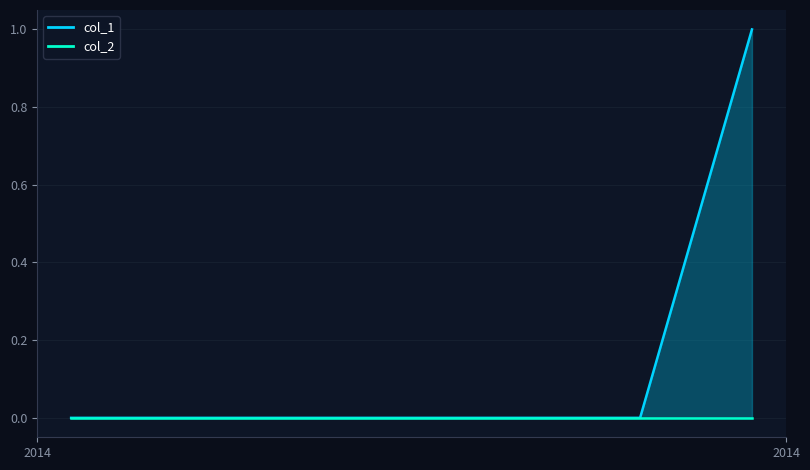

Rank the categories by value from highest to lowest.

1408399346, 1391379998, 1405602942